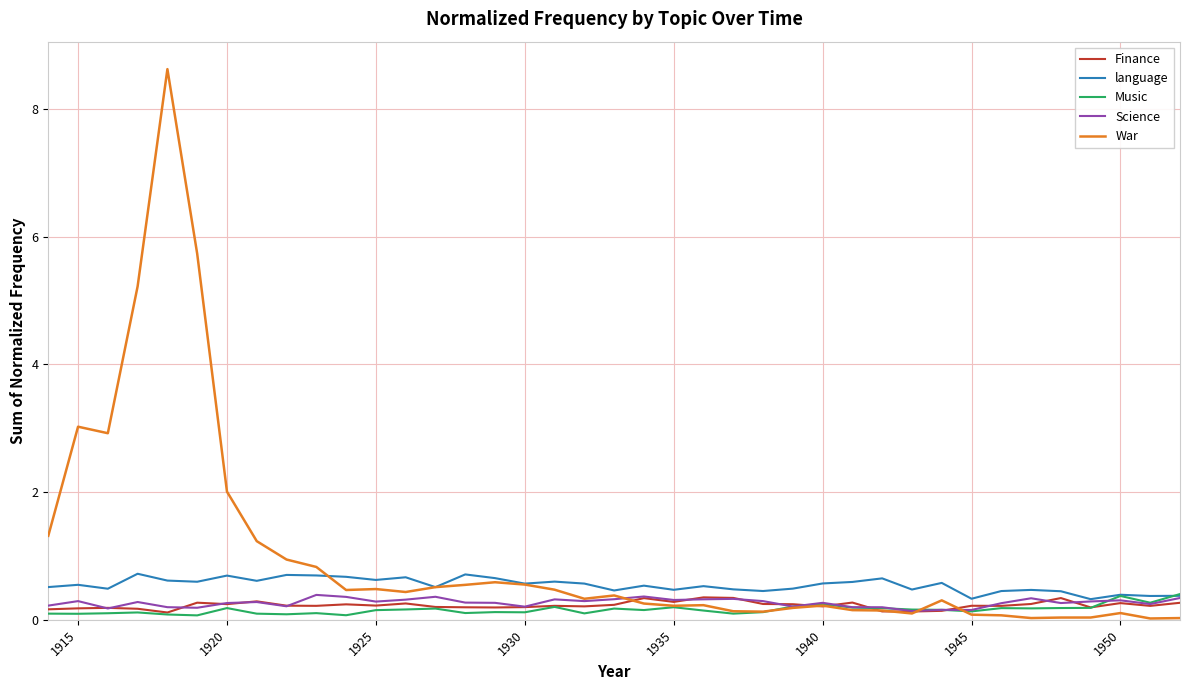

What is the greatest value displayed?

8.6